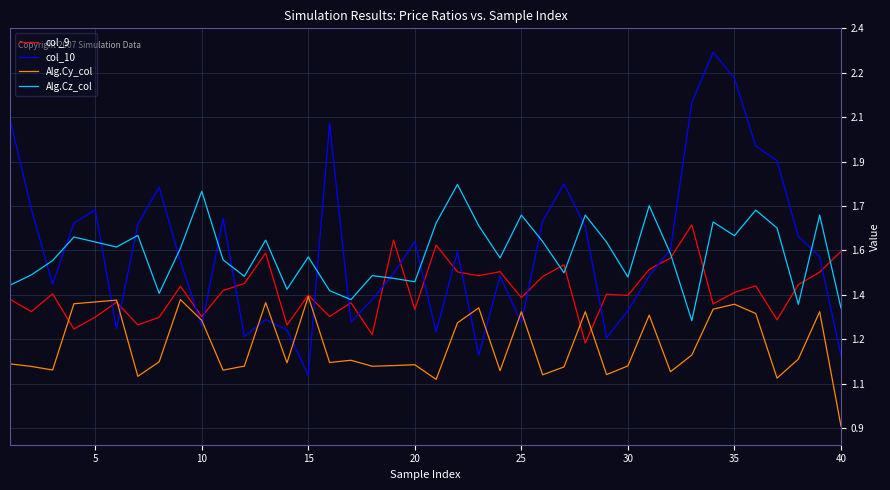

What are all the series names shown in the legend?

col_9, col_10, Alg.Cy_col, Alg.Cz_col